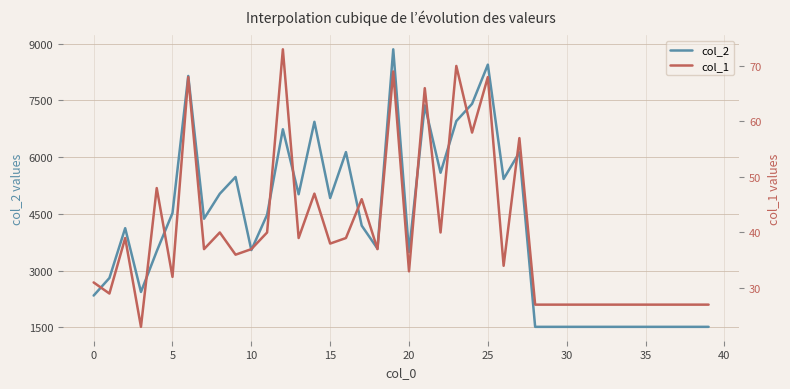

What is the smallest value displayed?

23